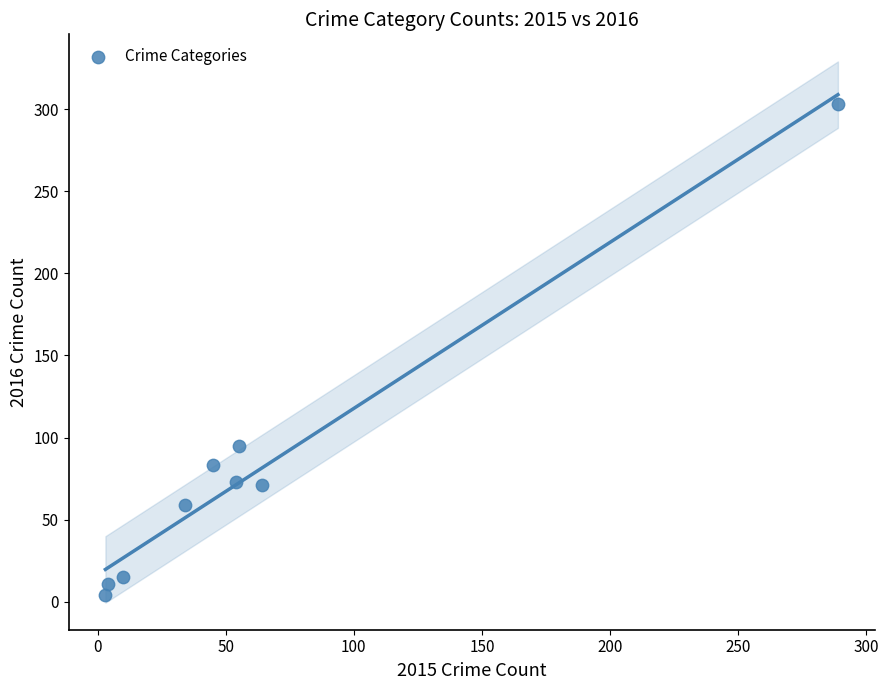

What is the range of Y values (max minus min)?

299